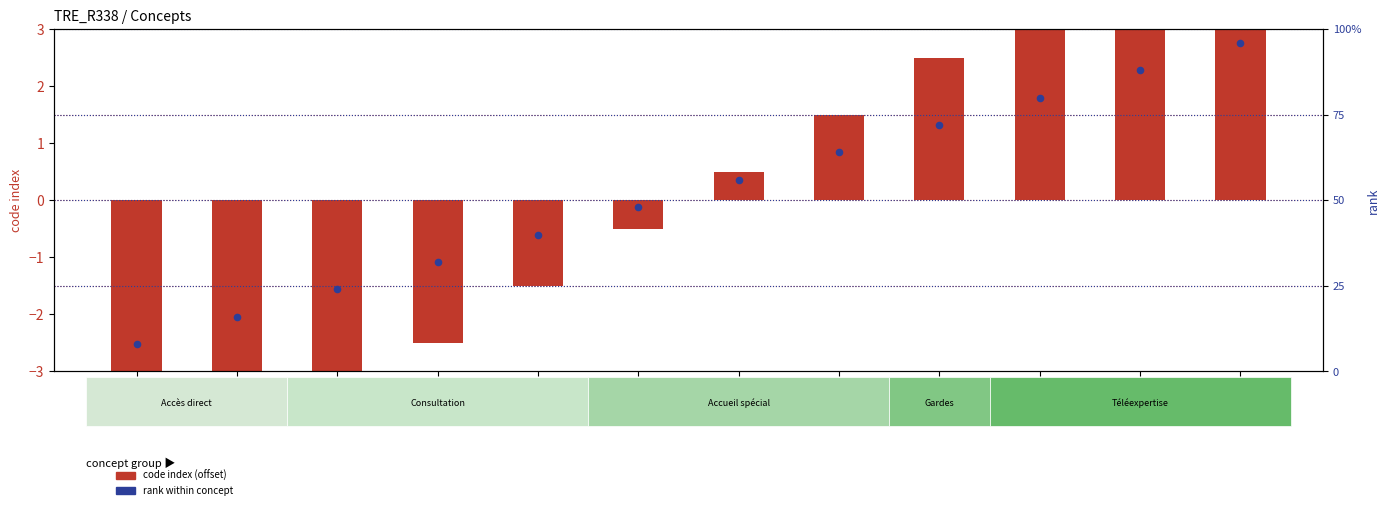

What are all the series names shown in the legend?

code index (offset), rank within concept